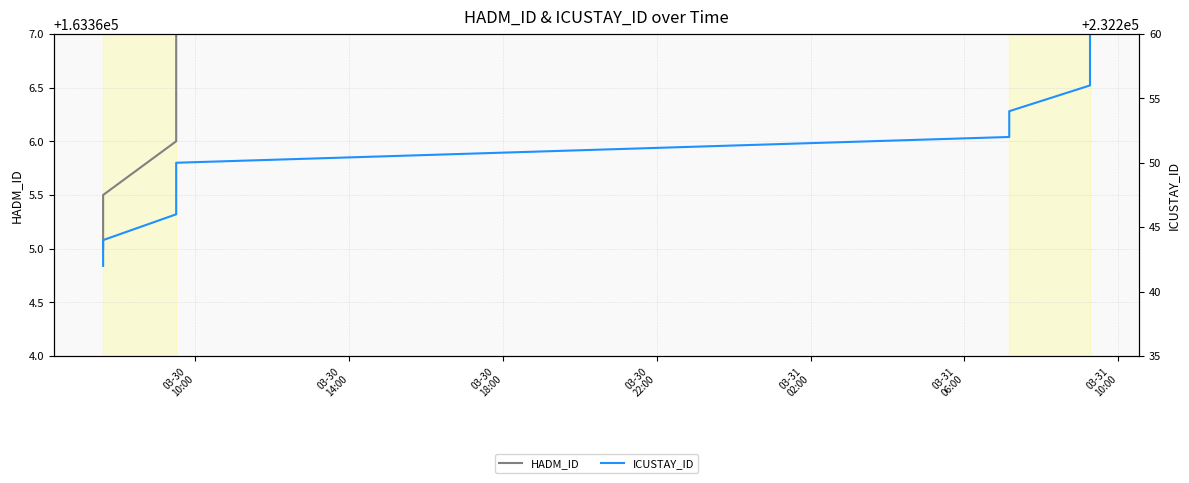

Which series has the largest total across all categories?

ICUSTAY_ID